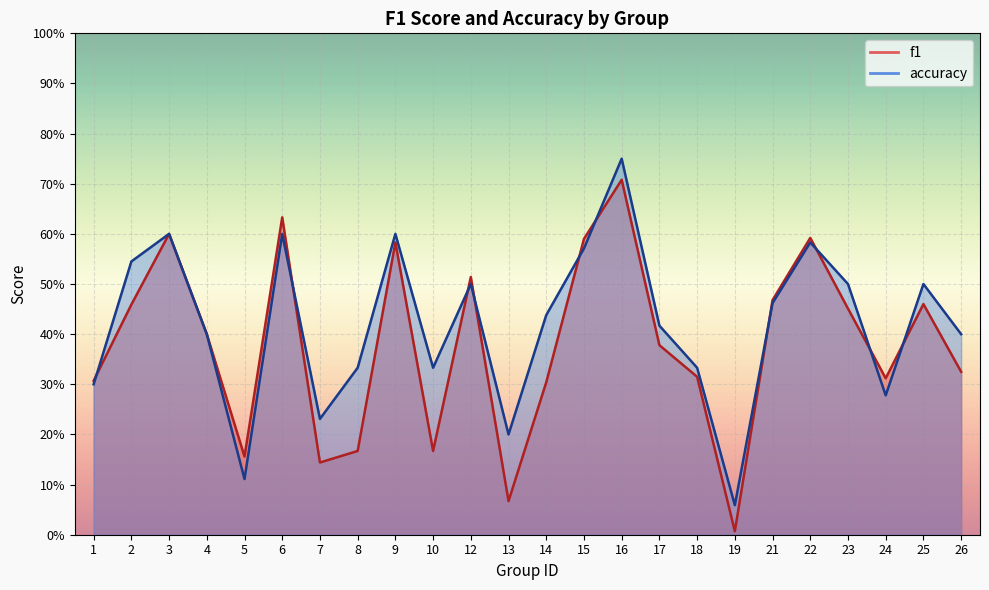

How many lines are shown in the chart?

2